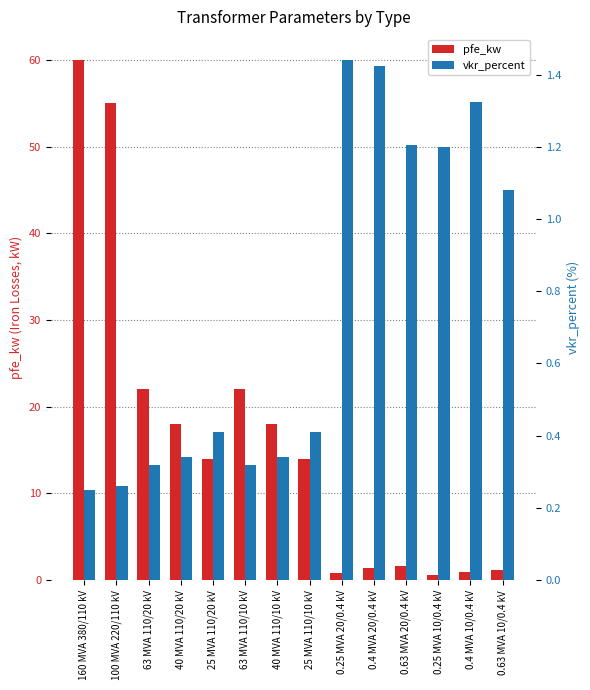

Rank the series by their maximum value, from highest to lowest.

pfe_kw, vkr_percent